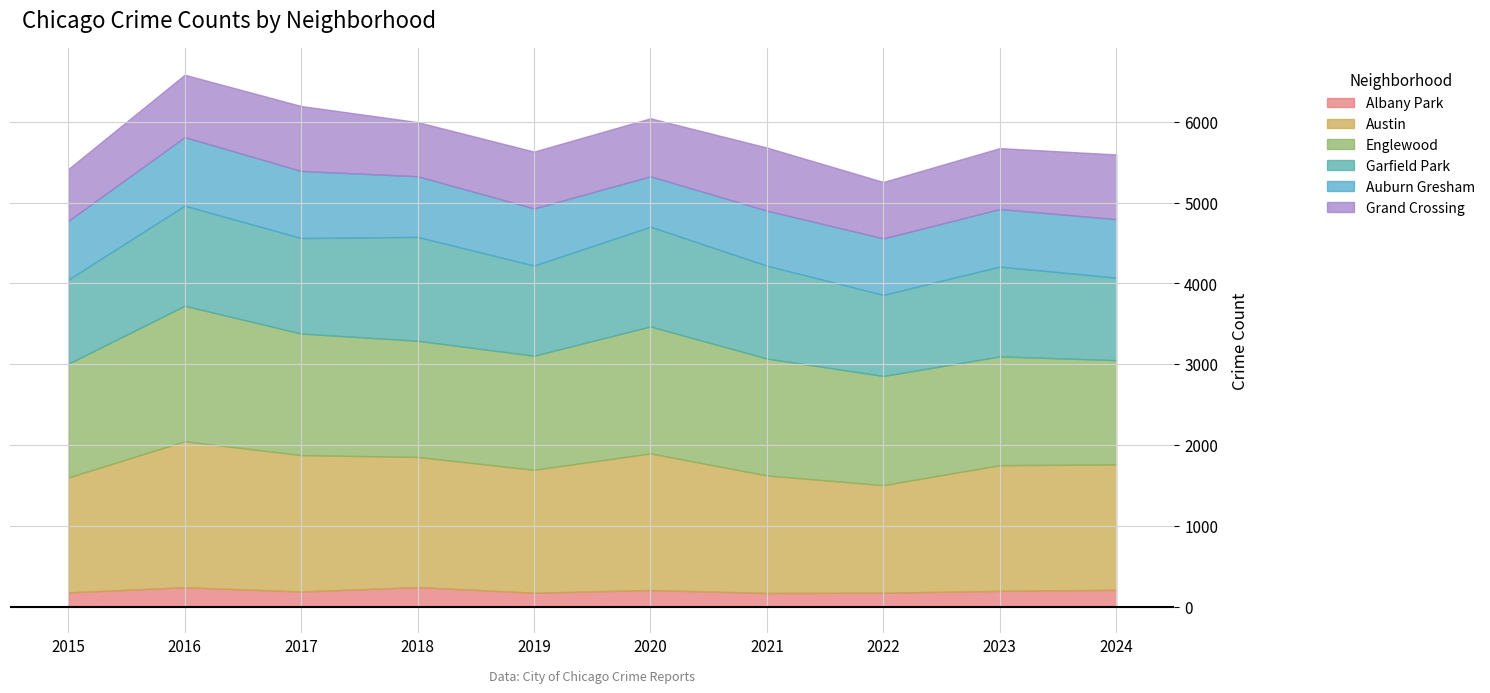

True or false: Garfield Park has a value of 1112 at 2023.

True